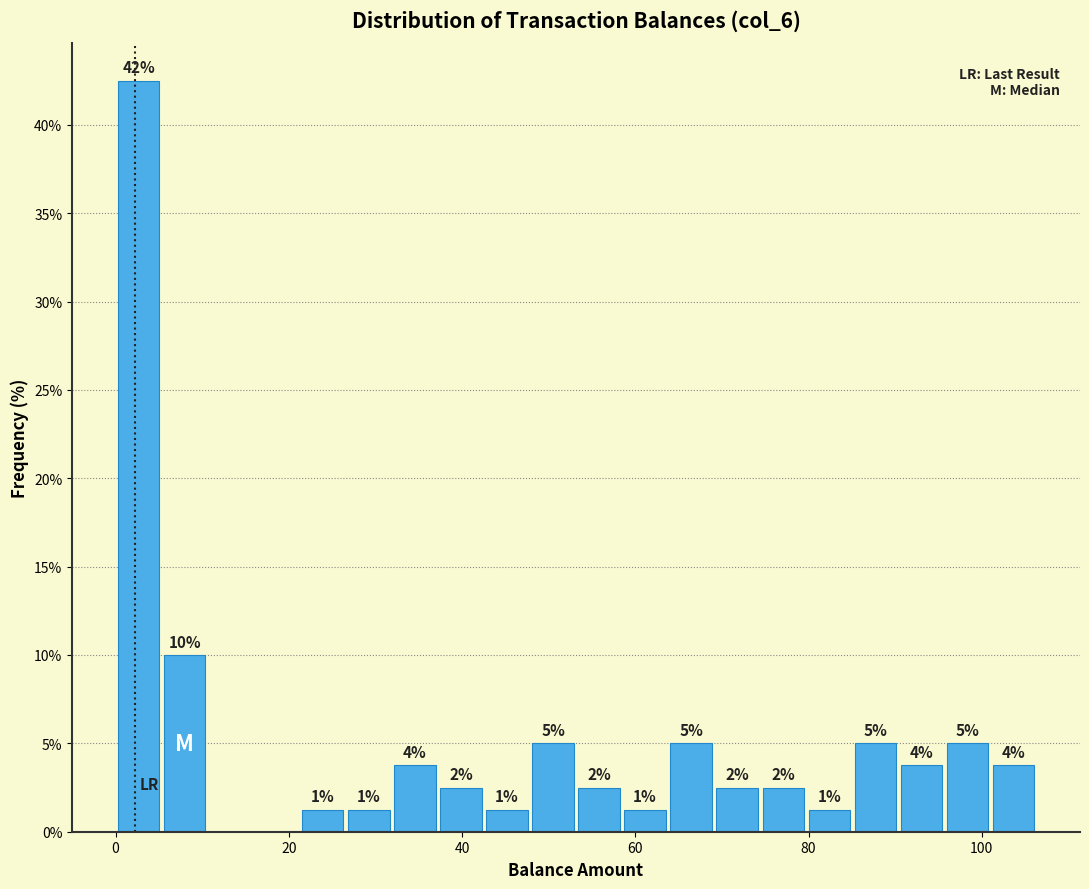

Read against the x-axis, roughly where is the centre of the tallest bar?

2